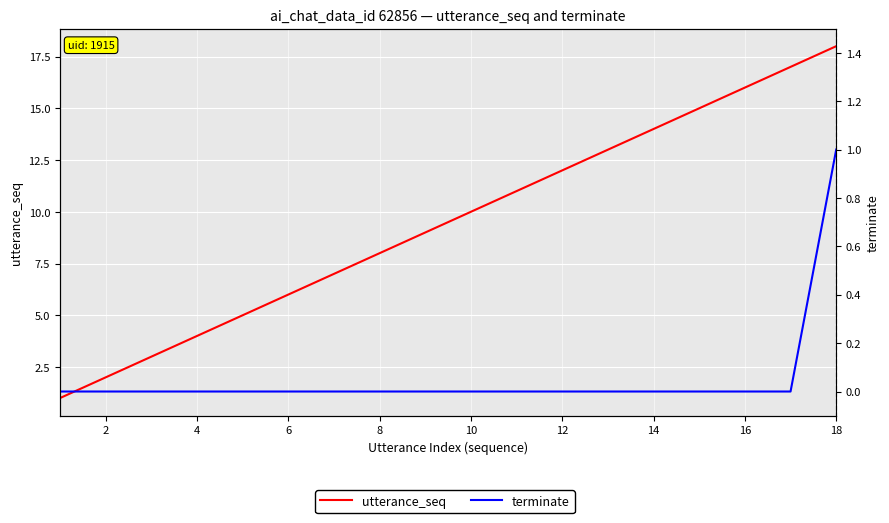

How many lines are shown in the chart?

2